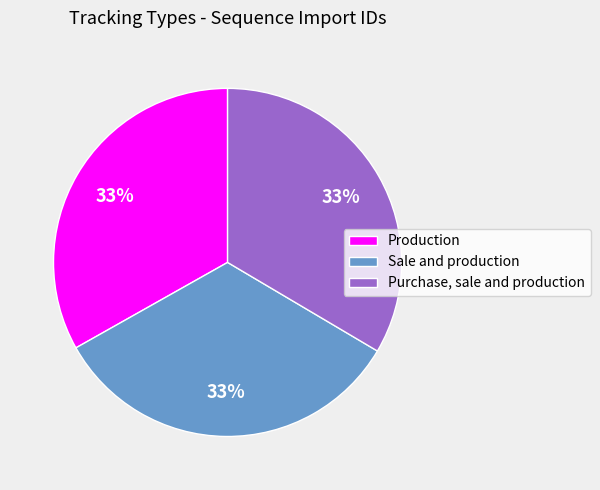

What is the ratio of the value at Sale and production to the value at Production?

1.0